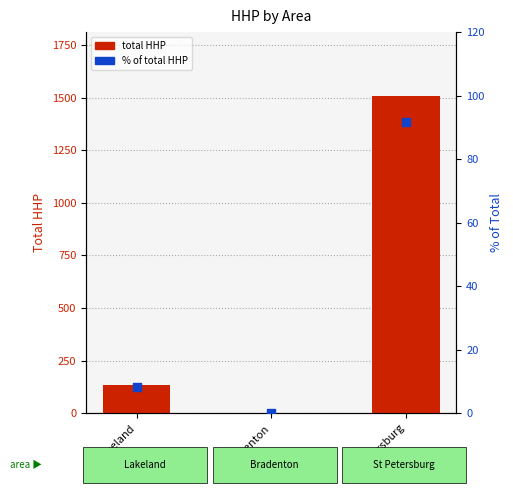

Which series has the widest spread of Y values?

total HHP